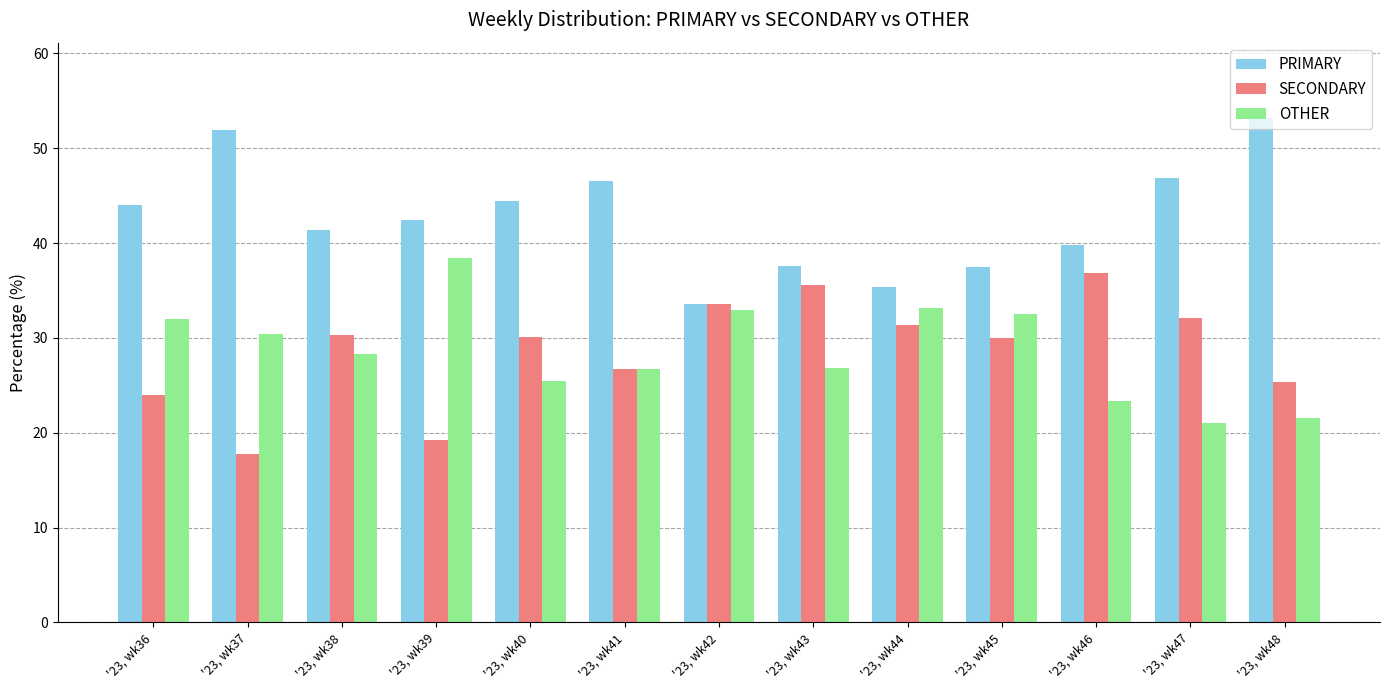

The value of PRIMARY at '23, wk43 is 37.6. True or false?

True